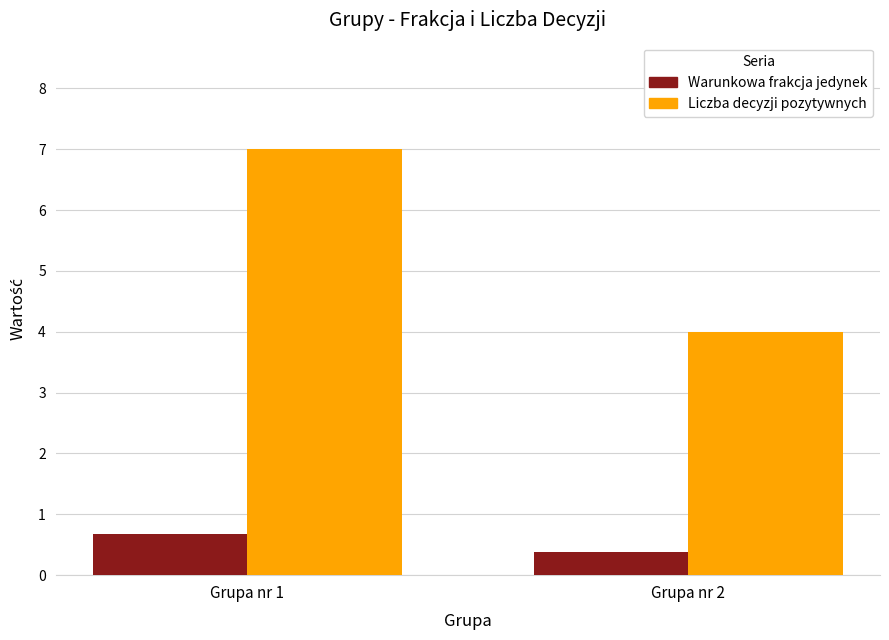

How many values in the Liczba decyzji pozytywnych series are below 7?

1